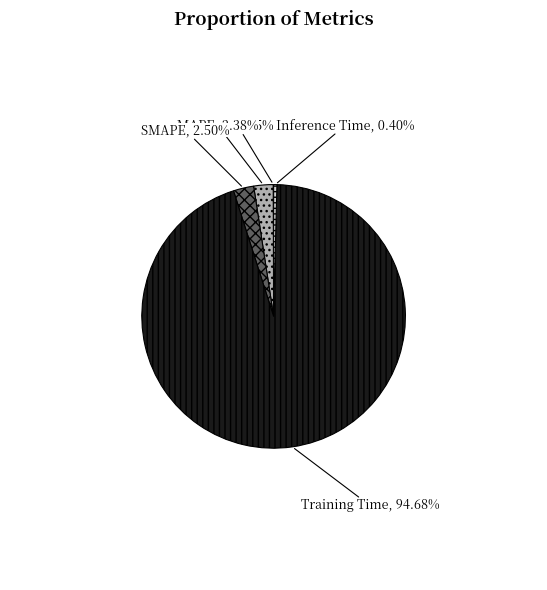

Is it true that MAPE is 11% of the pie?

False